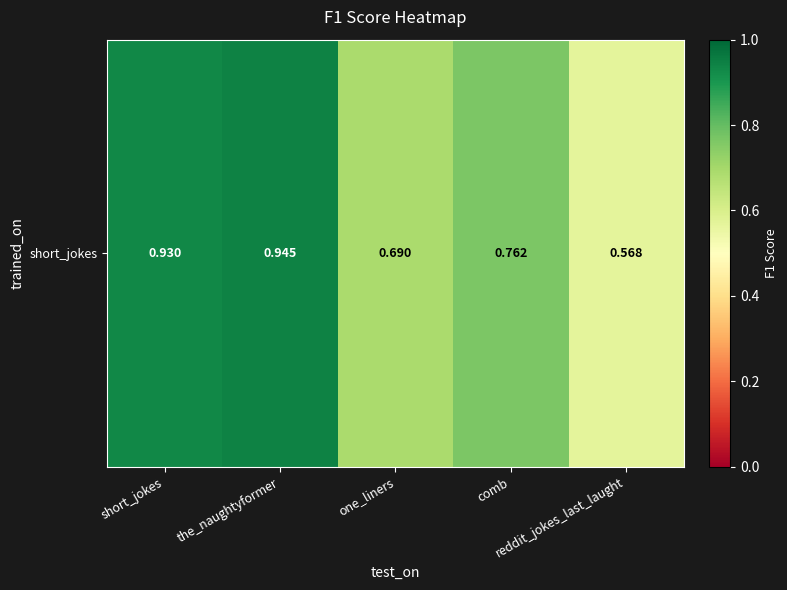

Reading left to right, list all the values displayed in this chart.

short_jokes=0.9	the_naughtyformer=0.9	one_liners=0.7	comb=0.8	reddit_jokes_last_laught=0.6